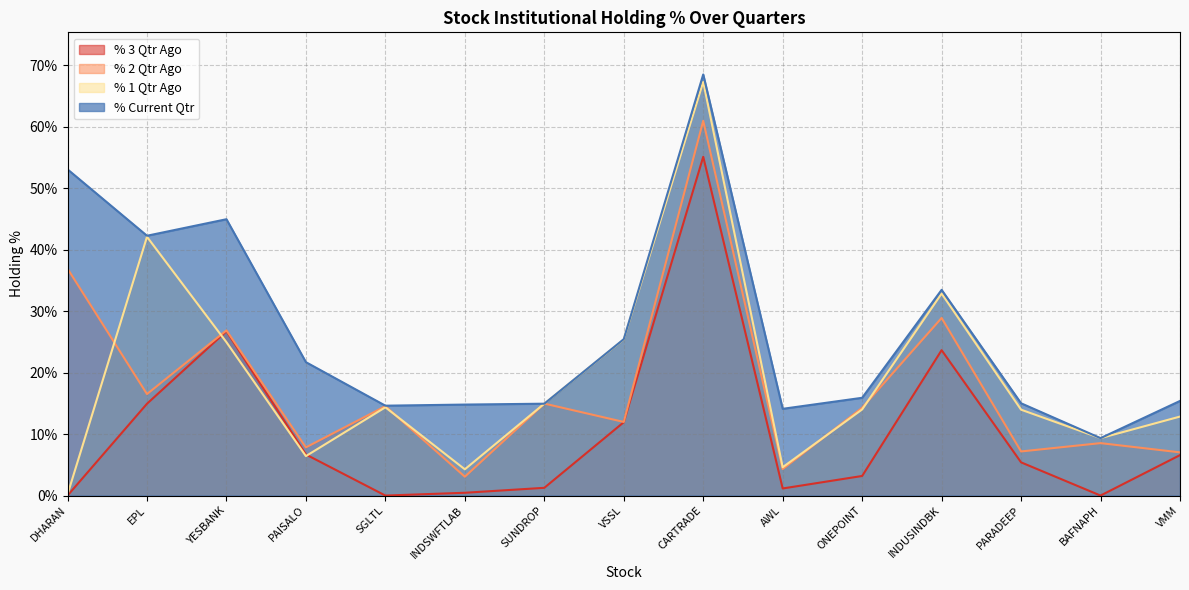

What is the value of the % 1 Qtr Ago point at the 11th from the left?

14.0